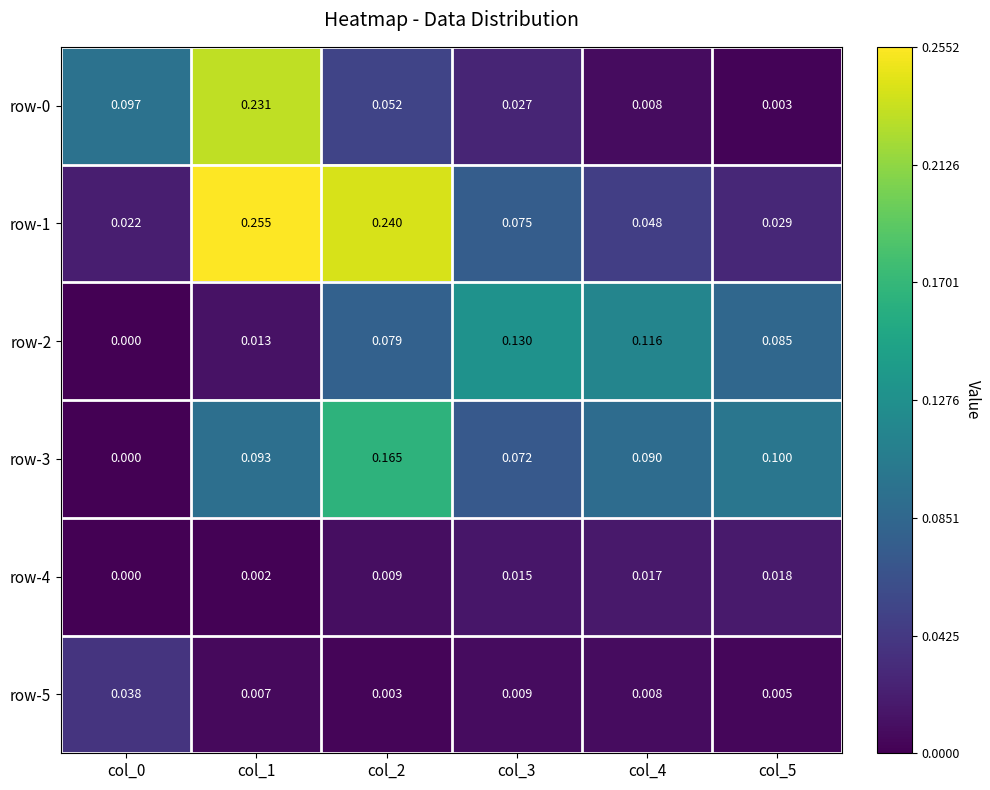

What is the total value across all series at col_0?

0.2